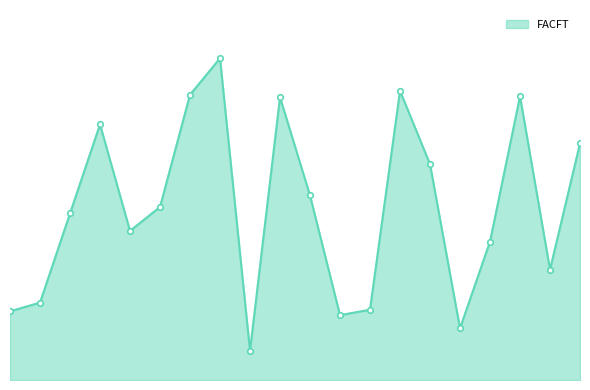

Does the chart have visible grid lines?

No